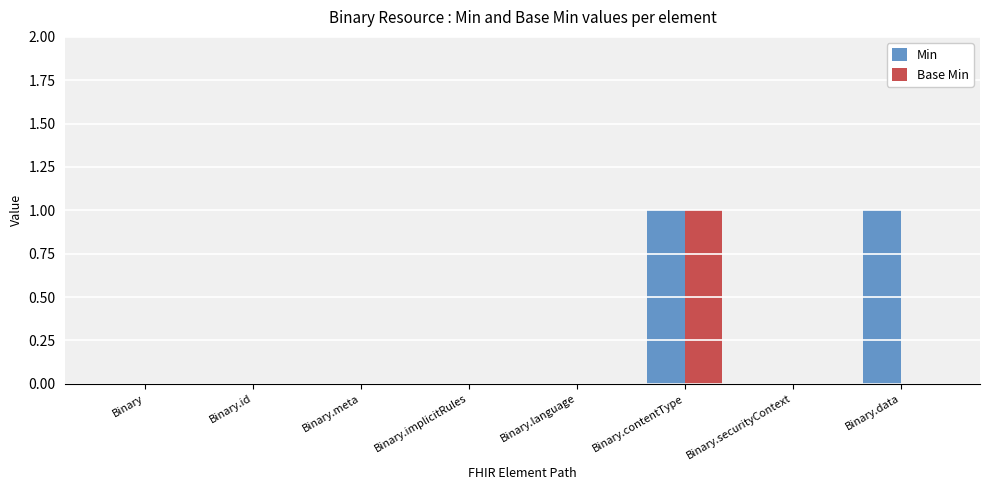

At which category is the sum across all series the highest?

Binary.contentType